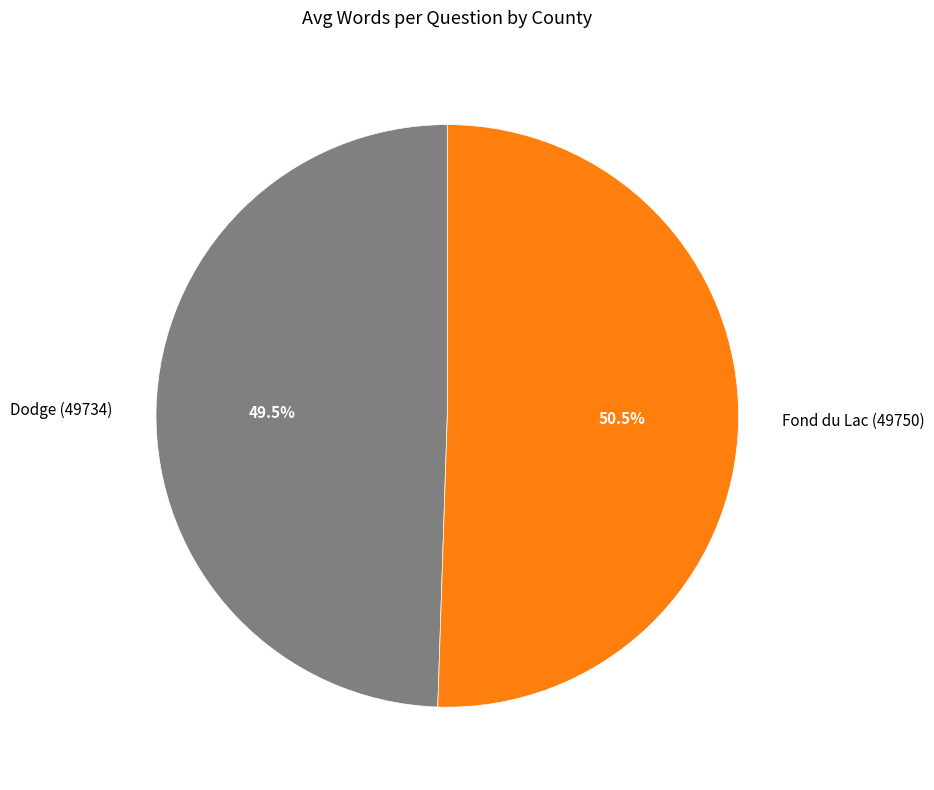

Between Fond du Lac (49750) and Dodge (49734), which is larger?

Fond du Lac (49750)